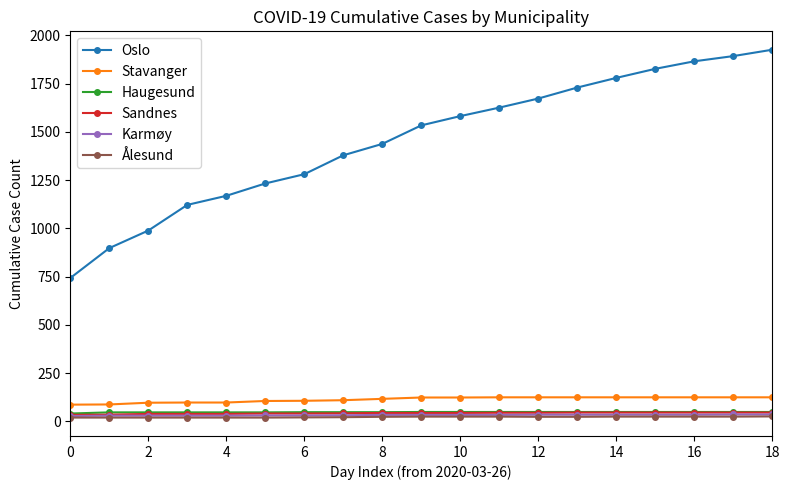

Which series has the largest total across all categories?

Oslo